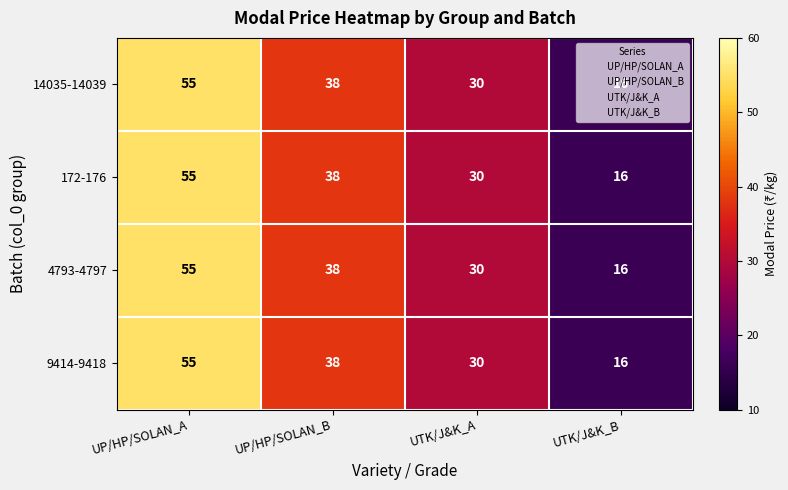

What is the smallest value displayed?

16